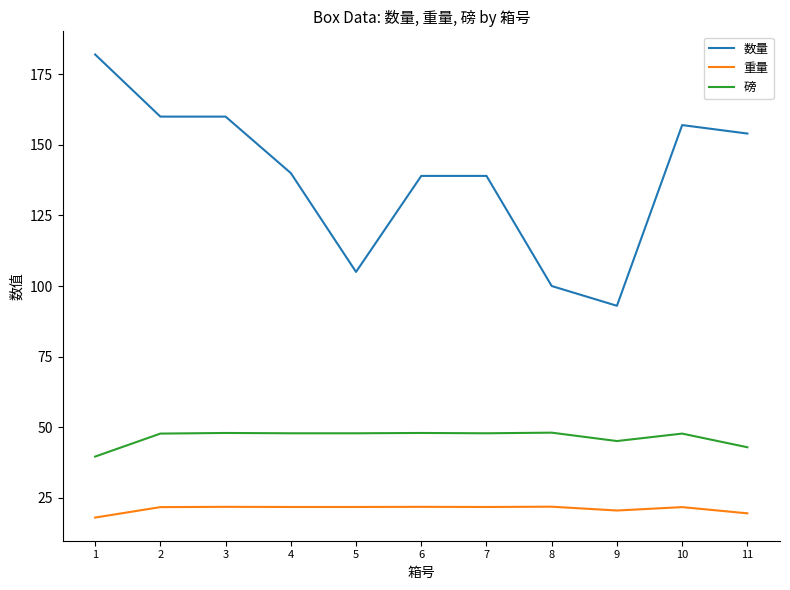

What is the minimum value shown in the chart?

18.0